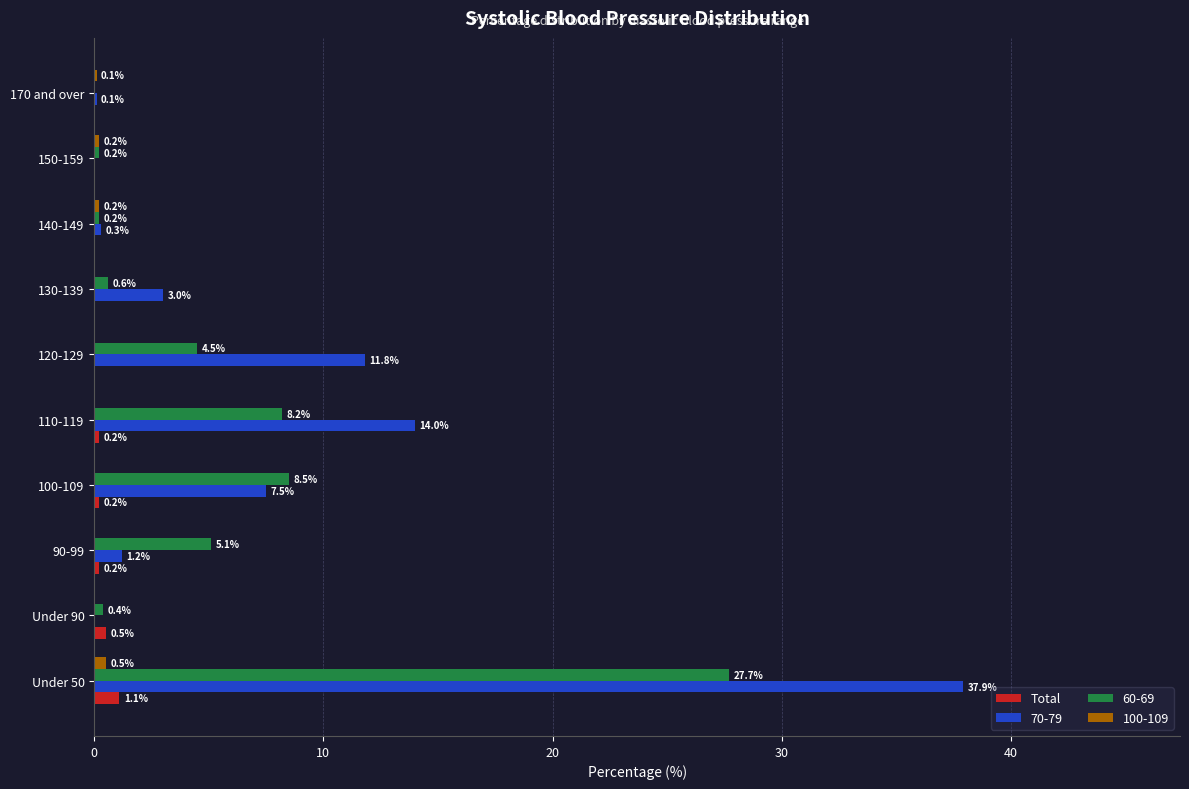

Which series has the largest total across all categories?

70-79